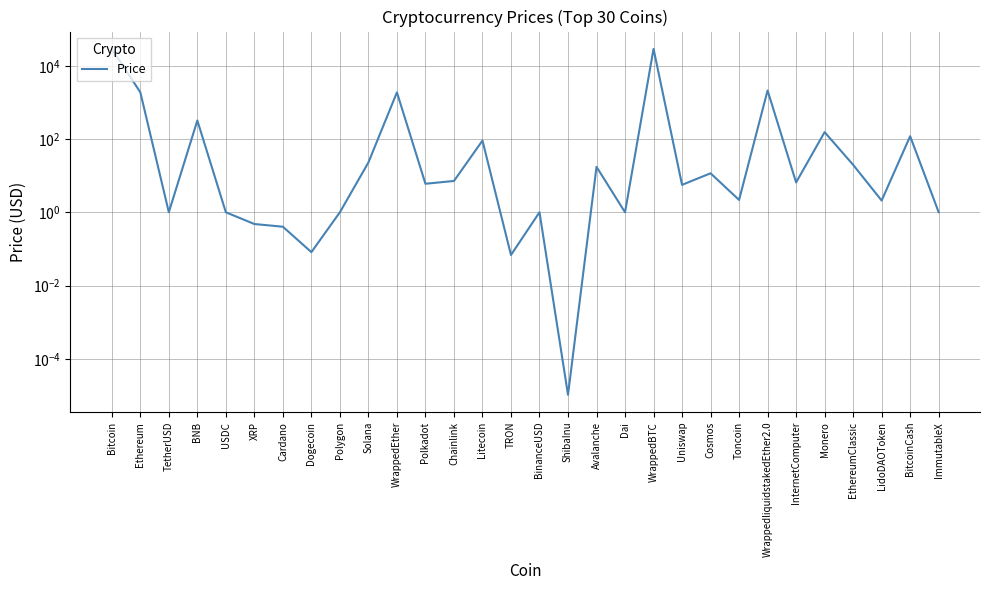

What is the greatest value displayed?

29420.5